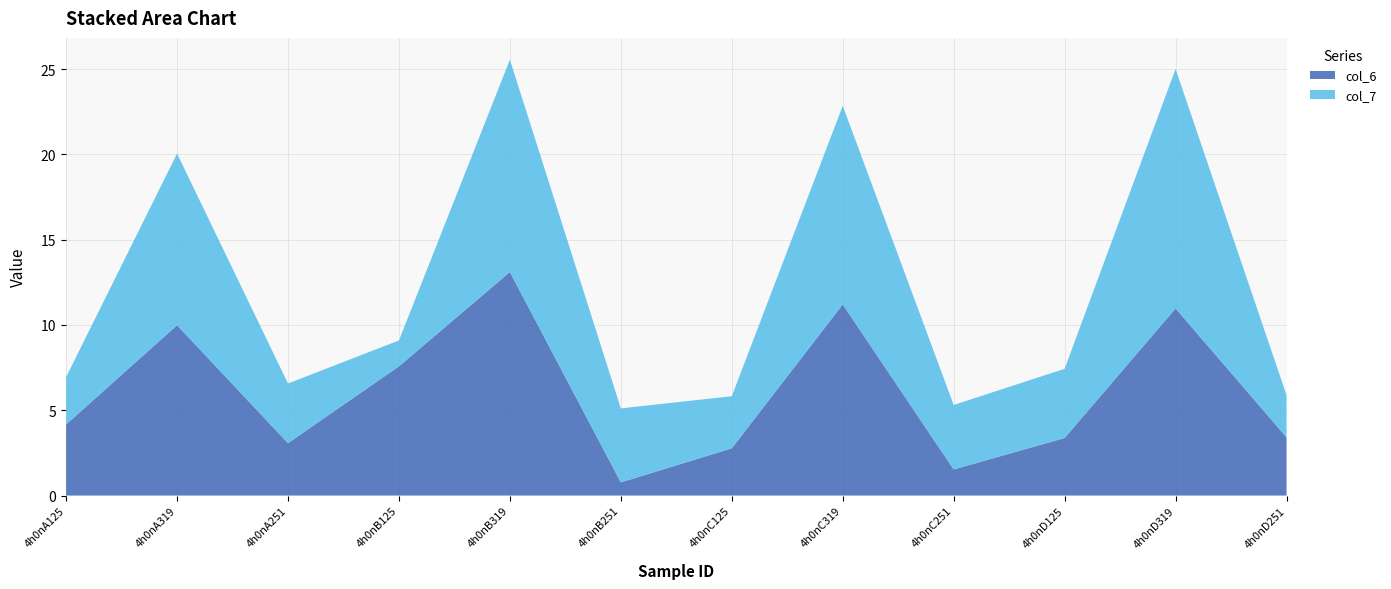

Reading left to right, list all the values displayed in this chart.

col_6: 4h0nA125=4.2	4h0nA319=10.0	4h0nA251=3.1	4h0nB125=7.6	4h0nB319=13.1	4h0nB251=0.8	4h0nC125=2.8	4h0nC319=11.2	4h0nC251=1.5	4h0nD125=3.4	4h0nD319=11.0	4h0nD251=3.4
col_7: 4h0nA125=2.8	4h0nA319=10.1	4h0nA251=3.5	4h0nB125=1.5	4h0nB319=12.4	4h0nB251=4.3	4h0nC125=3.1	4h0nC319=11.6	4h0nC251=3.8	4h0nD125=4.1	4h0nD319=14.0	4h0nD251=2.5